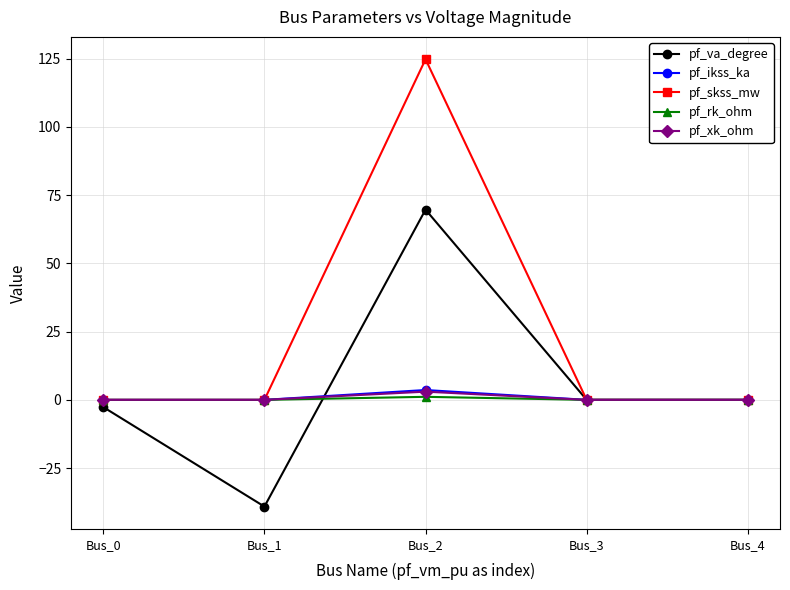

Which series has the largest total across all categories?

pf_skss_mw